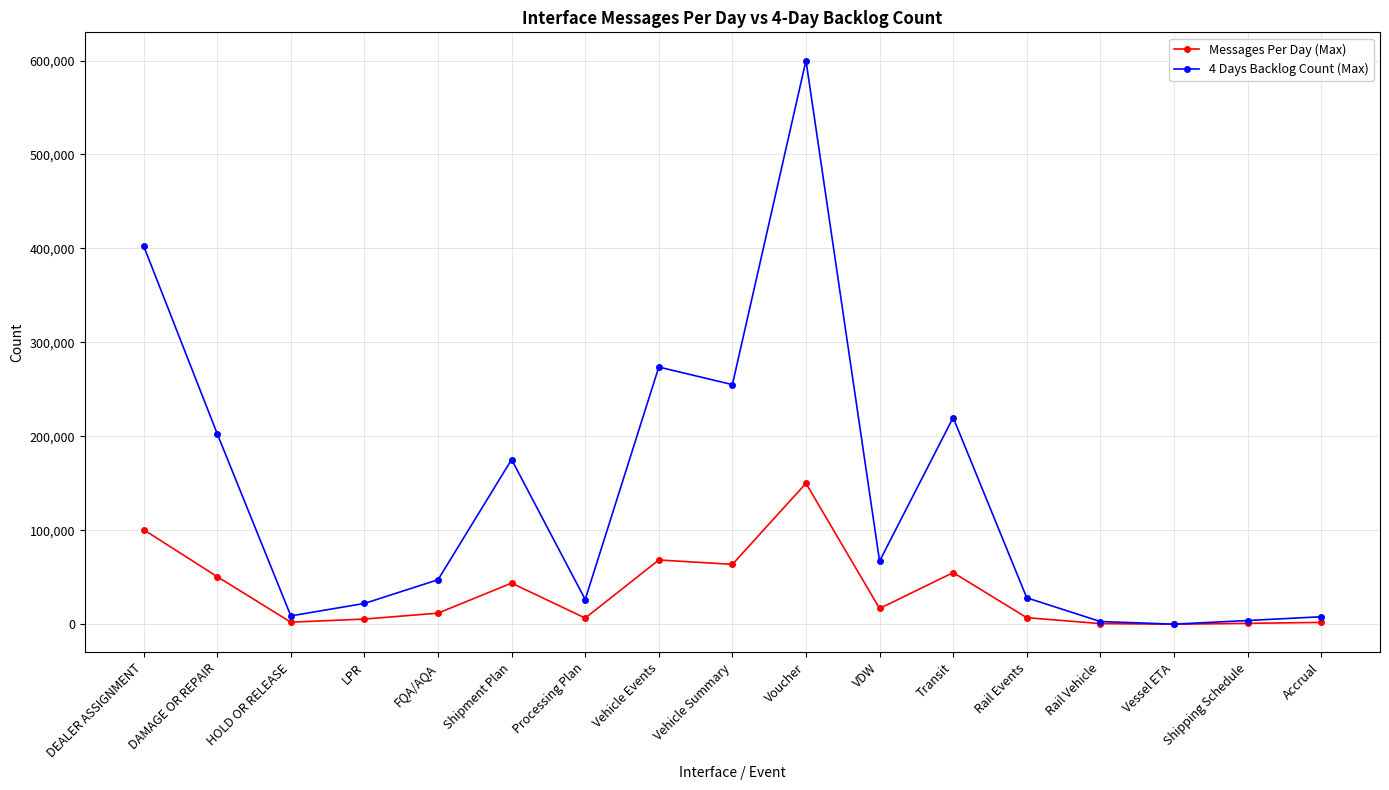

True or false: 4 Days Backlog Count (Max) has a value of 110434 at Transit.

False